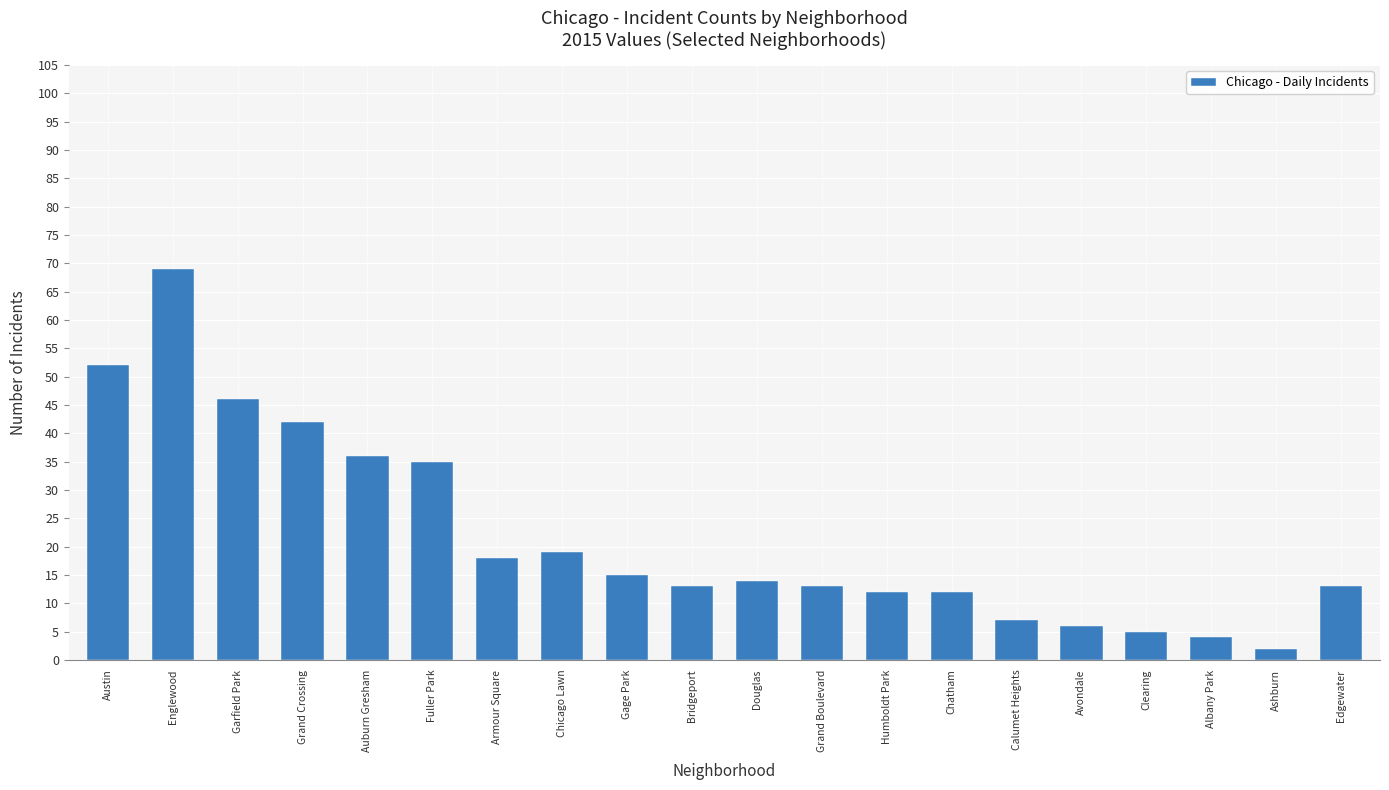

Are the bars grouped side by side (vs. stacked)?

No